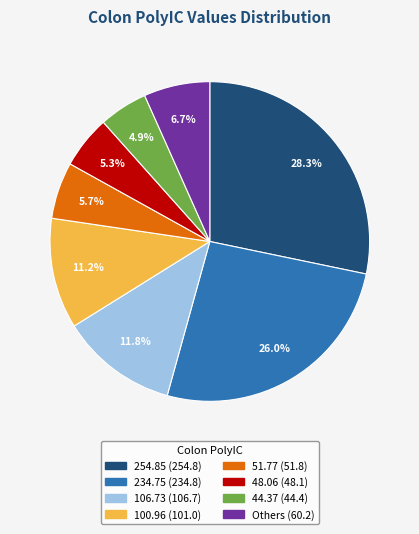

Is there any slice that represents more than half of the pie?

No